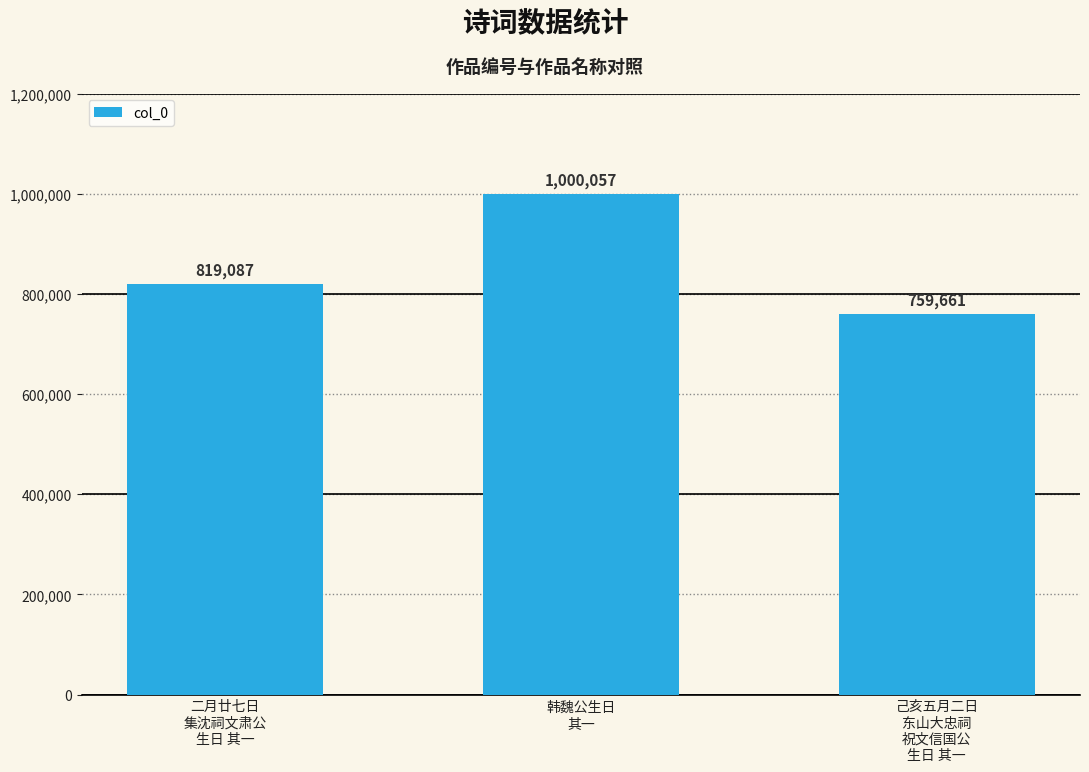

The value at 二月廿七日
集沈祠文肃公
生日 其一 is 178920. True or false?

False